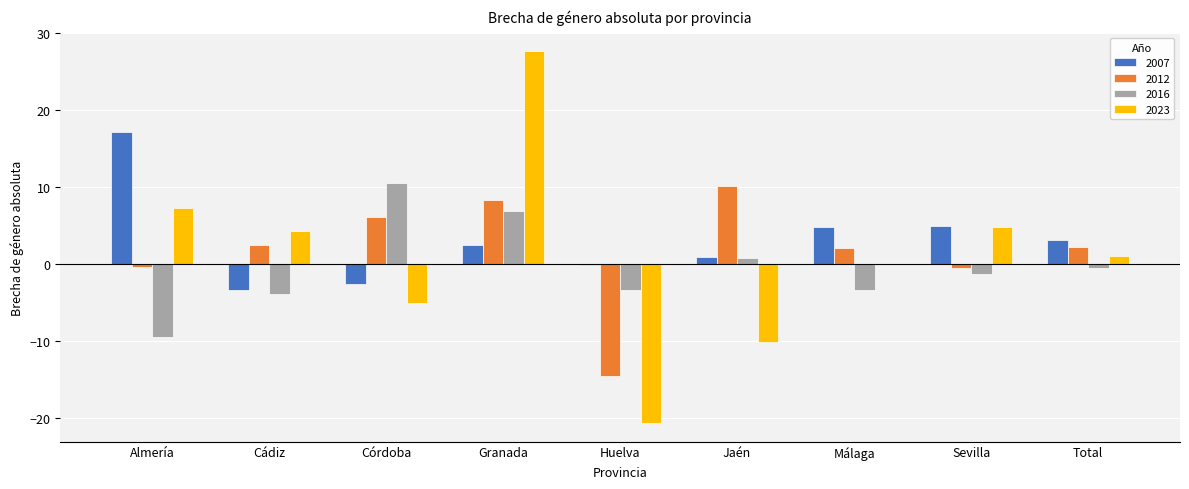

Read the 2016 value at Almería.

-9.5